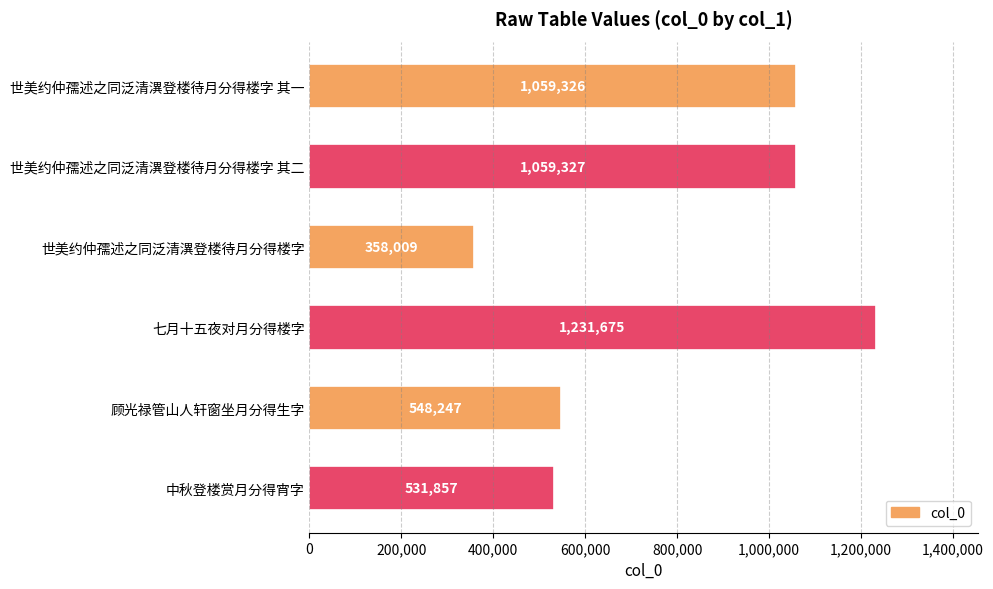

Between 世美约仲孺述之同泛清潩登楼待月分得楼字 其一 and 七月十五夜对月分得楼字, which is larger?

七月十五夜对月分得楼字